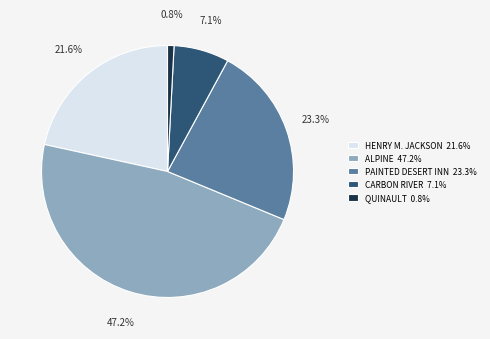

Is there a majority slice in this chart?

No